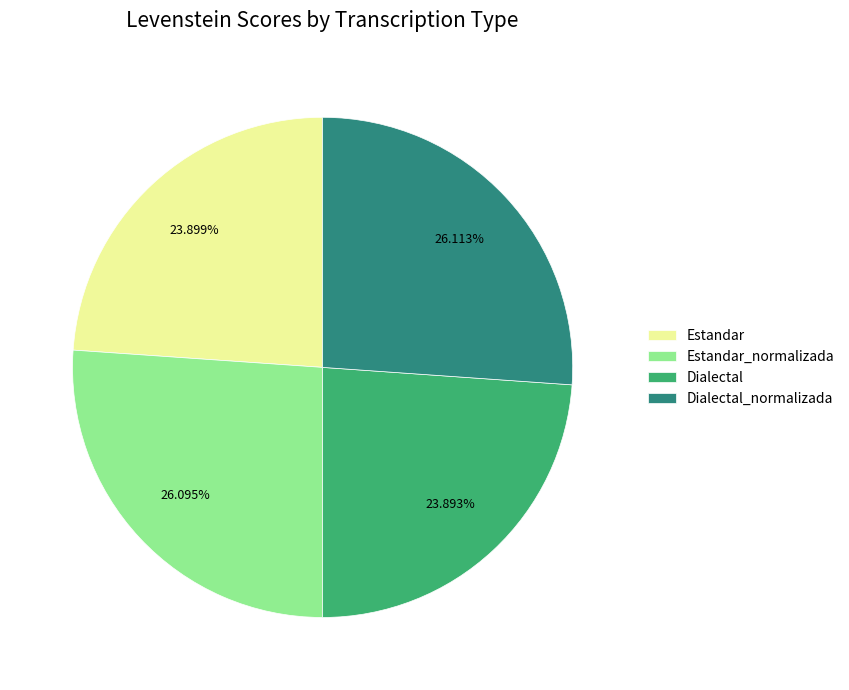

To the nearest percent, what is the combined percentage of Estandar_normalizada and Dialectal?

50%